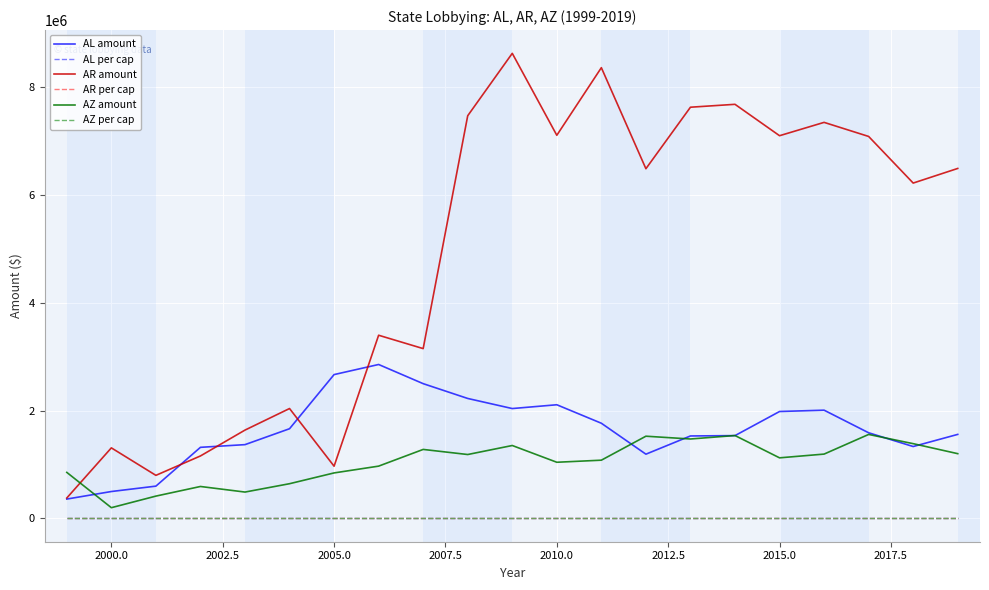

Which series has the largest total across all categories?

AR amount